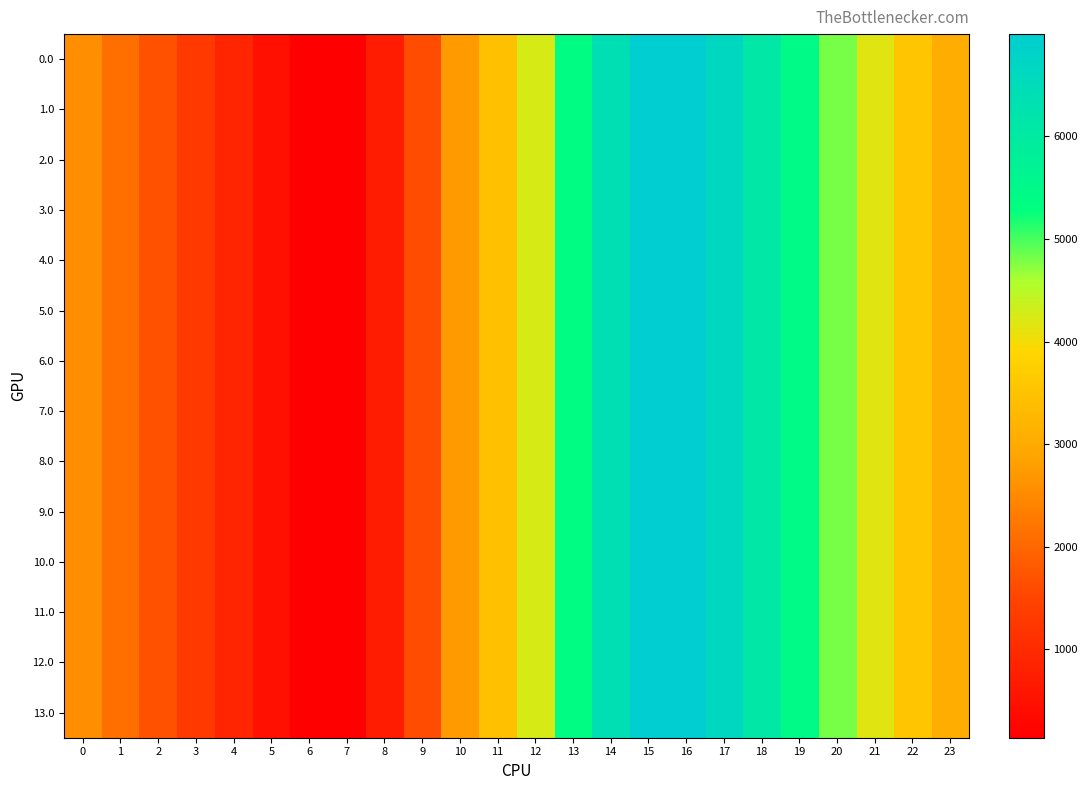

What is the total value across all series at 5?

6681.2